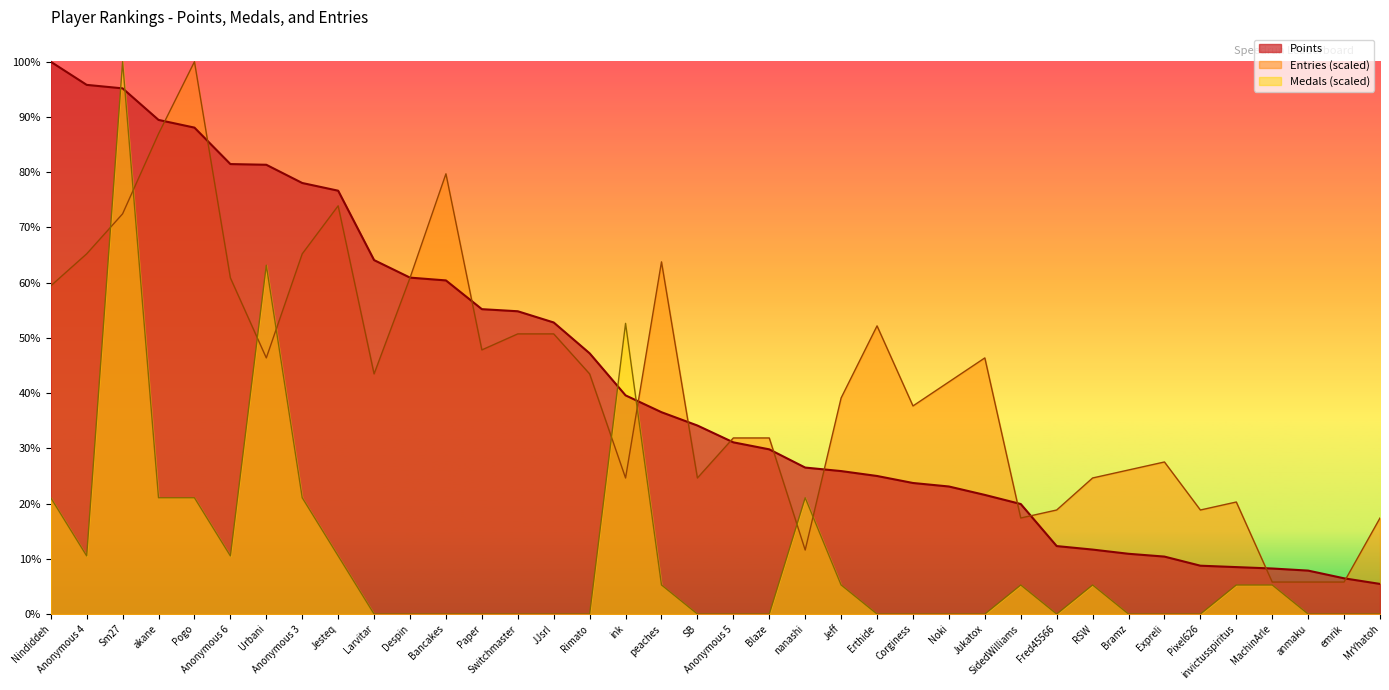

Rank the categories by Entries value from highest to lowest.

Pogo, akane, Bancakes, Jesteq, Sm27, Anonymous 4, Anonymous 3, peaches, Anonymous 6, Despin, Nindiddeh, Erthide, Switchmaster, JJsrl, Paper, Urbani, Jukatox, Larvitar, Rimato, Noki, Jeff, Corginess, Anonymous 5, Blaze, Expreli, Bramz, ink, SB, RSW, invictusspiritus, Fred45566, Pixel626, SidedWilliams, MrYhatoh, nanashi, MachinArle, anmaku, emrik